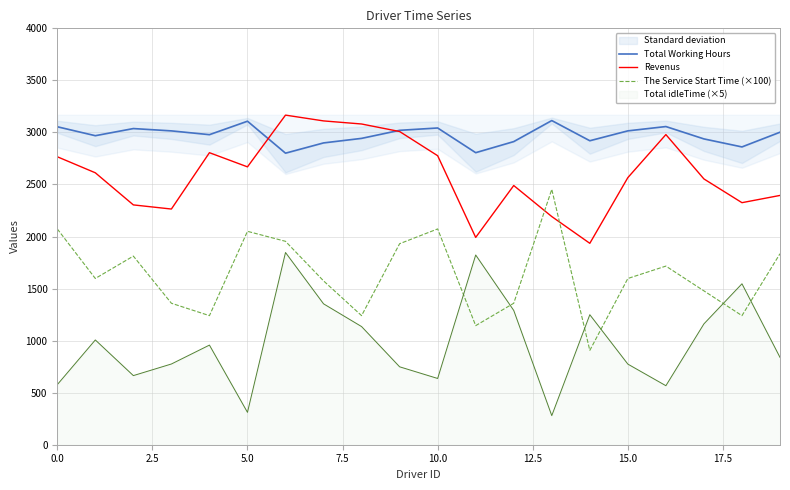

In Revenus, how many points are higher than both neighbors (excluding endpoints)?

4